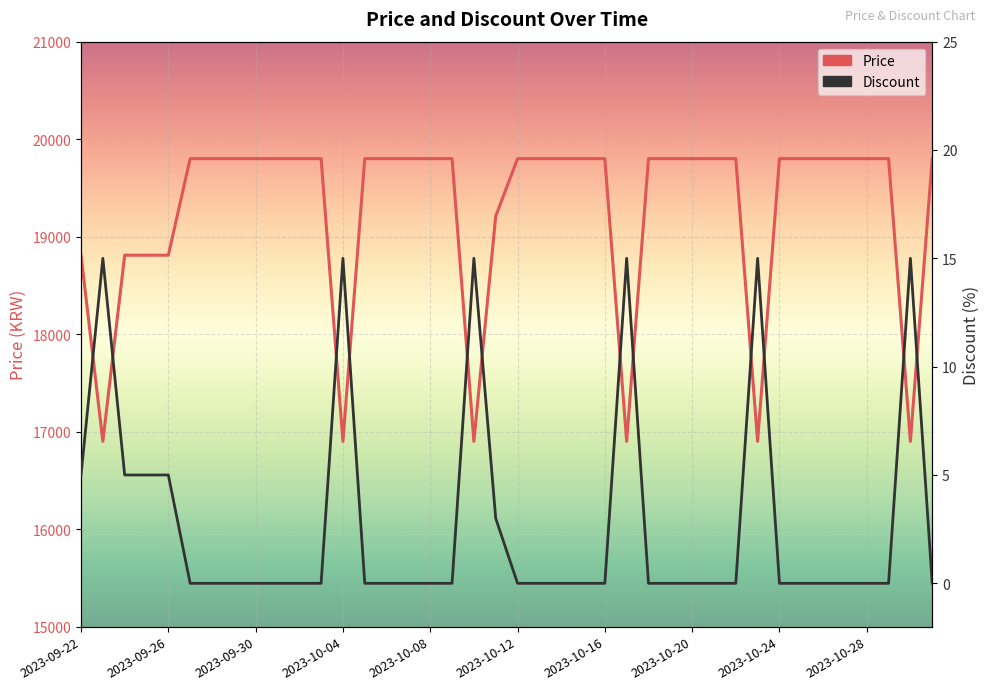

Is it true that Price equals 16900 at 2023-10-04?

True